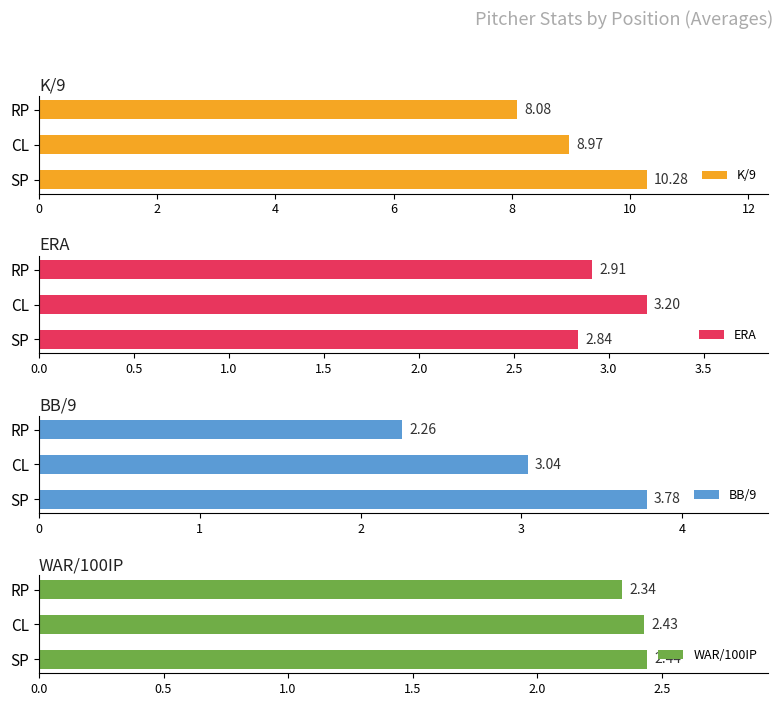

Rank the categories by BB/9 value from highest to lowest.

SP, CL, RP